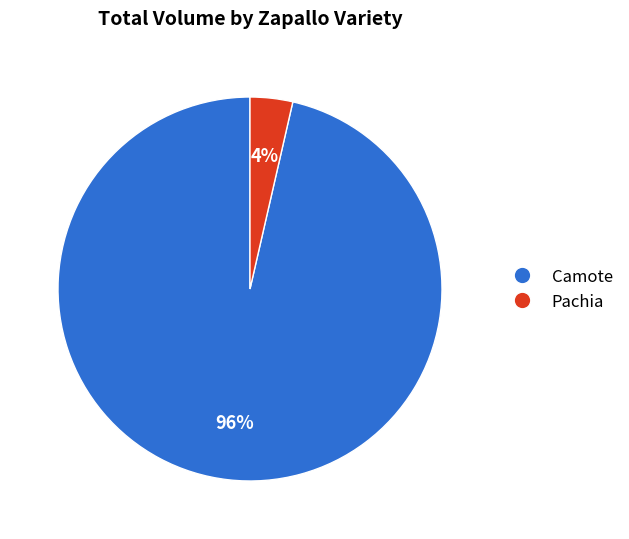

Which slice is the smallest?

Pachia